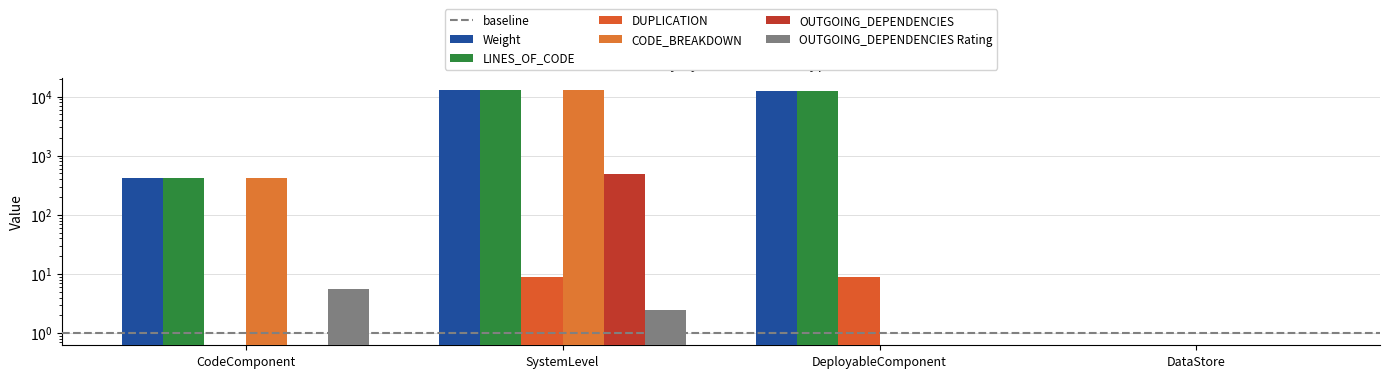

Reading left to right, list all the values displayed in this chart.

Weight: 426.0	12652.0	12547.0	0.0
LINES_OF_CODE: 426.0	12652.0	12547.0	0.0
DUPLICATION: 0.0	8.8	8.9	0.0
CODE_BREAKDOWN: 426.0	12652.0	0.0	0.0
OUTGOING_DEPENDENCIES: 0.0	491.0	0.0	0.0
OUTGOING_DEPENDENCIES Rating: 5.5	2.5	0.0	0.0